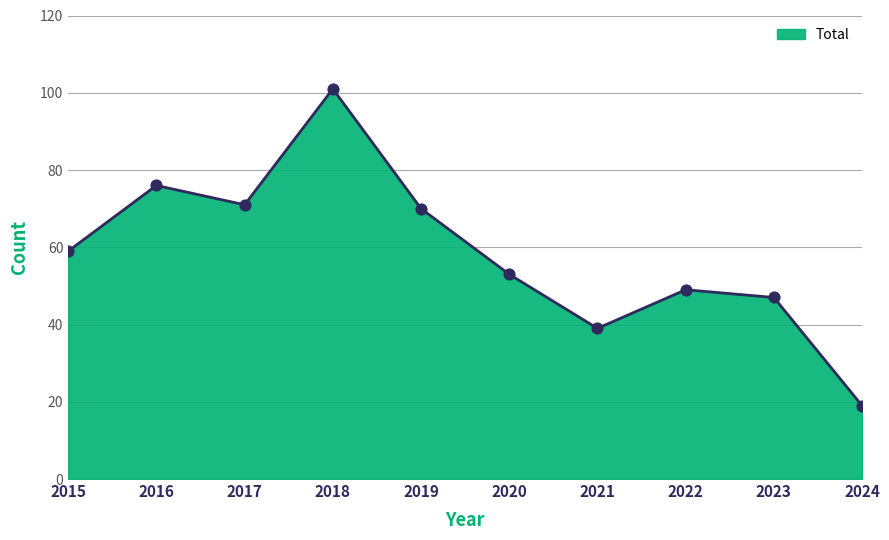

What is the ratio of the value at 2023 to the value at 2019?

0.7